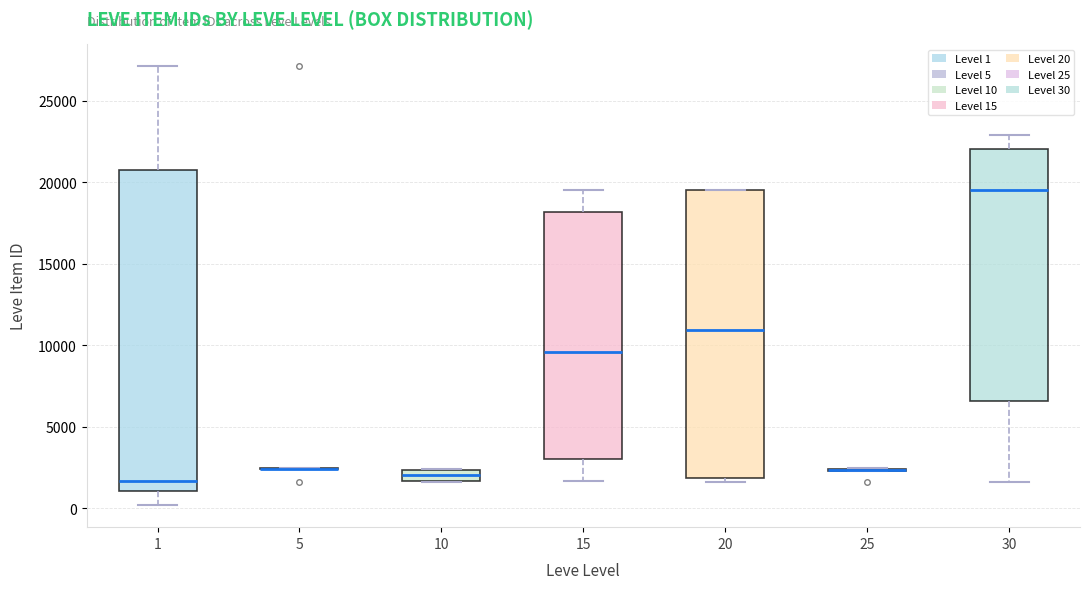

Where does the lower whisker of the box at x = 15 end on the y-axis? The values are not printed on the chart, so give them approximately, as read against the axis.

1500